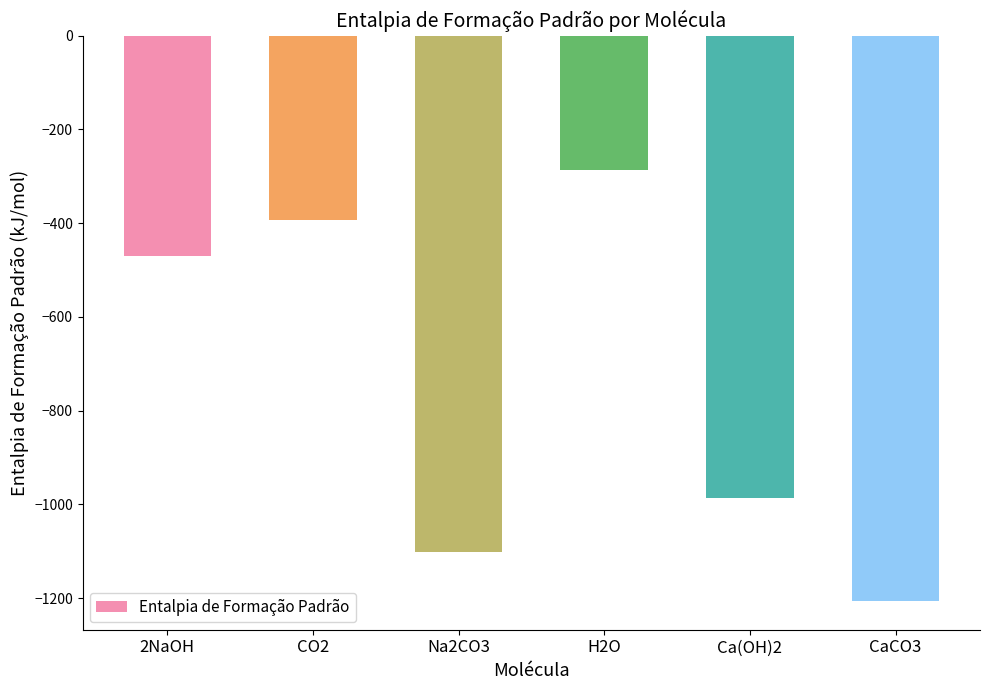

Reading left to right, what are all the values shown in this chart?

2NaOH=-470.1	CO2=-393.5	Na2CO3=-1102.0	H2O=-285.8	Ca(OH)2=-986.1	CaCO3=-1206.9